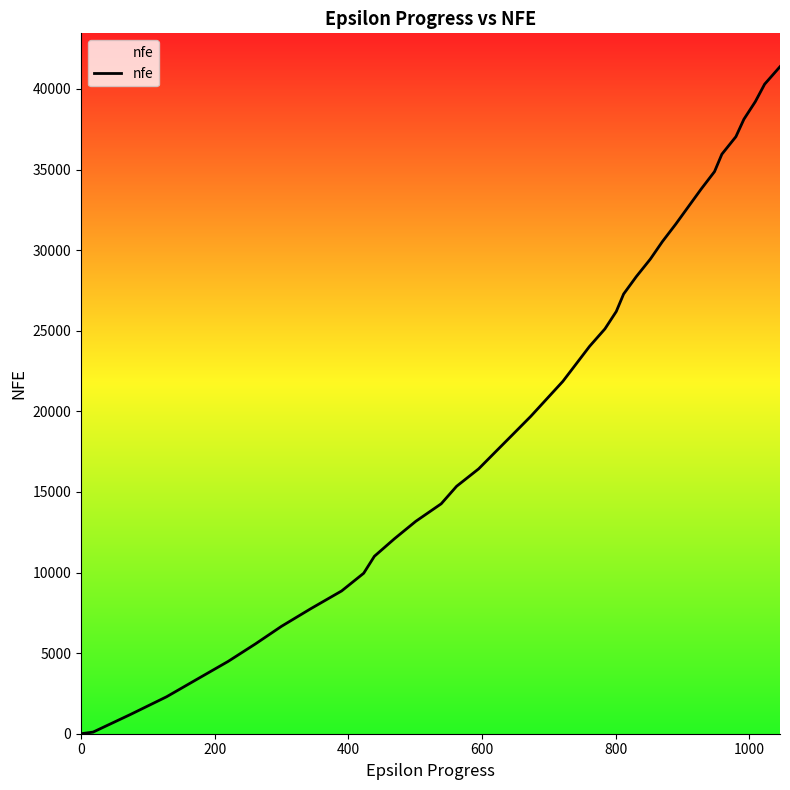

What is the greatest value displayed?

41382